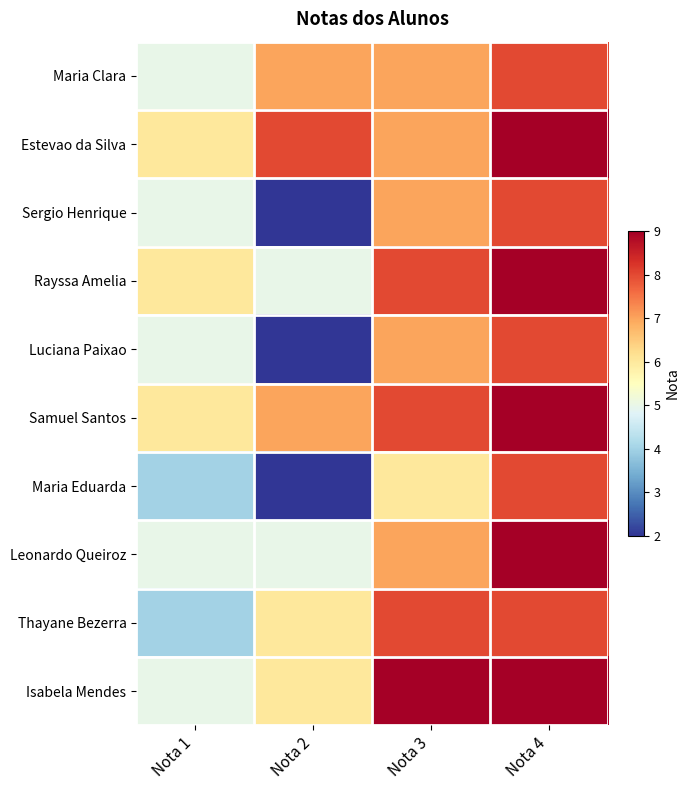

Reading left to right, what are all the values shown in this chart?

Maria Clara: Nota 1=5	Nota 2=7	Nota 3=7	Nota 4=8
Estevao da Silva: Nota 1=6	Nota 2=8	Nota 3=7	Nota 4=9
Sergio Henrique: Nota 1=5	Nota 2=2	Nota 3=7	Nota 4=8
Rayssa Amelia: Nota 1=6	Nota 2=5	Nota 3=8	Nota 4=9
Luciana Paixao: Nota 1=5	Nota 2=2	Nota 3=7	Nota 4=8
Samuel Santos: Nota 1=6	Nota 2=7	Nota 3=8	Nota 4=9
Maria Eduarda: Nota 1=4	Nota 2=2	Nota 3=6	Nota 4=8
Leonardo Queiroz: Nota 1=5	Nota 2=5	Nota 3=7	Nota 4=9
Thayane Bezerra: Nota 1=4	Nota 2=6	Nota 3=8	Nota 4=8
Isabela Mendes: Nota 1=5	Nota 2=6	Nota 3=9	Nota 4=9